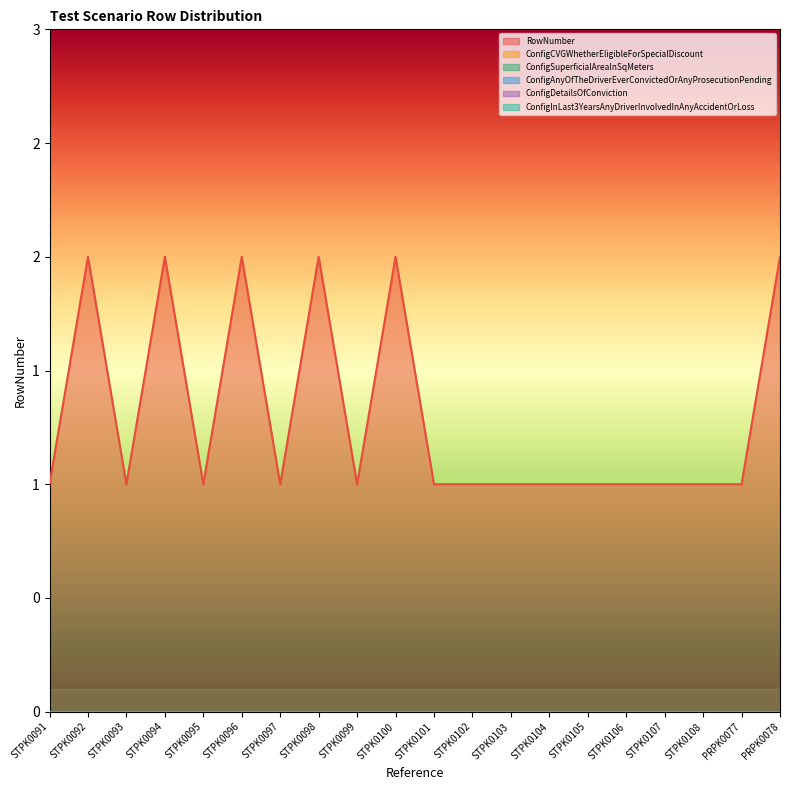

Reading left to right, list all the values displayed in this chart.

RowNumber: 1	2	1	2	1	2	1	2	1	2	1	1	1	1	1	1	1	1	1	2
ConfigCVGWhetherEligibleForSpecialDiscount: 0	0	0	0	0	0	0	0	0	0	0	0	0	0	0	0	0	0	0	0
ConfigSuperficialAreaInSqMeters: 0	0	0	0	0	0	0	0	0	0	0	0	0	0	0	0	0	0	0	0
ConfigAnyOfTheDriverEverConvictedOrAnyProsecutionPending: 0	0	0	0	0	0	0	0	0	0	0	0	0	0	0	0	0	0	0	0
ConfigDetailsOfConviction: 0	0	0	0	0	0	0	0	0	0	0	0	0	0	0	0	0	0	0	0
ConfigInLast3YearsAnyDriverInvolvedInAnyAccidentOrLoss: 0	0	0	0	0	0	0	0	0	0	0	0	0	0	0	0	0	0	0	0